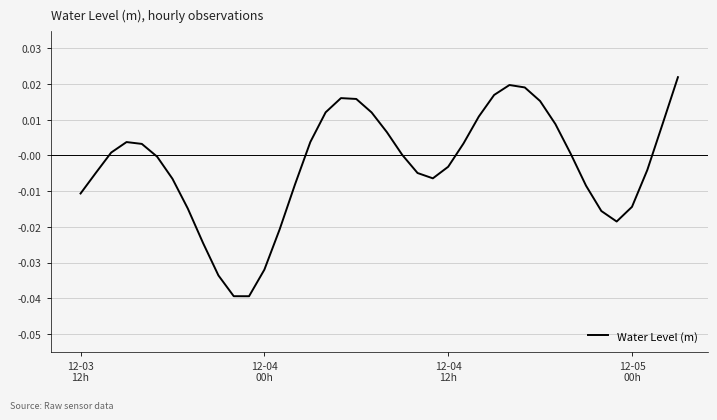

How many series are shown in this chart?

1